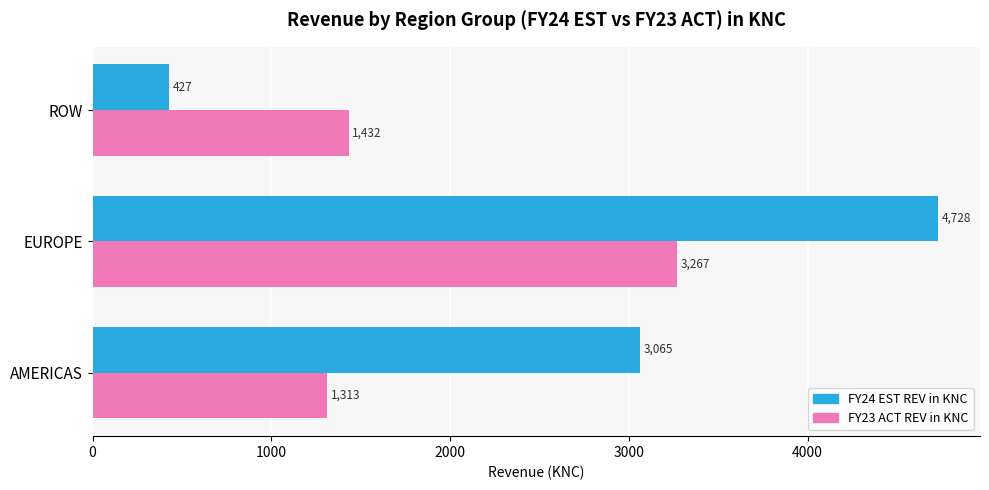

At which label does FY24 EST REV in KNC reach its peak?

EUROPE